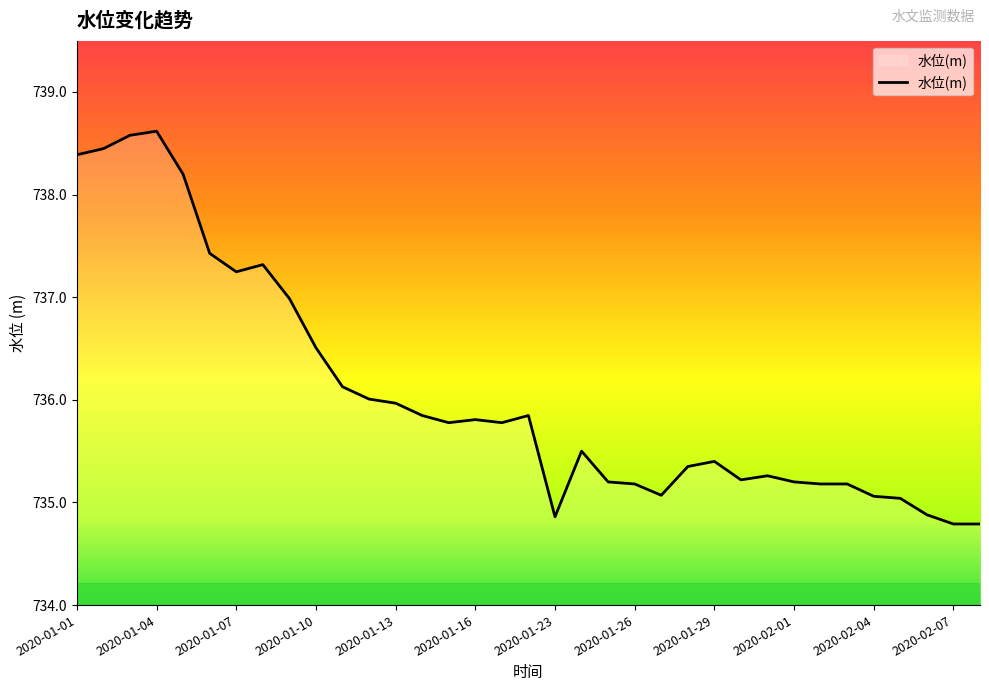

What is the maximum value shown in the chart?

738.6